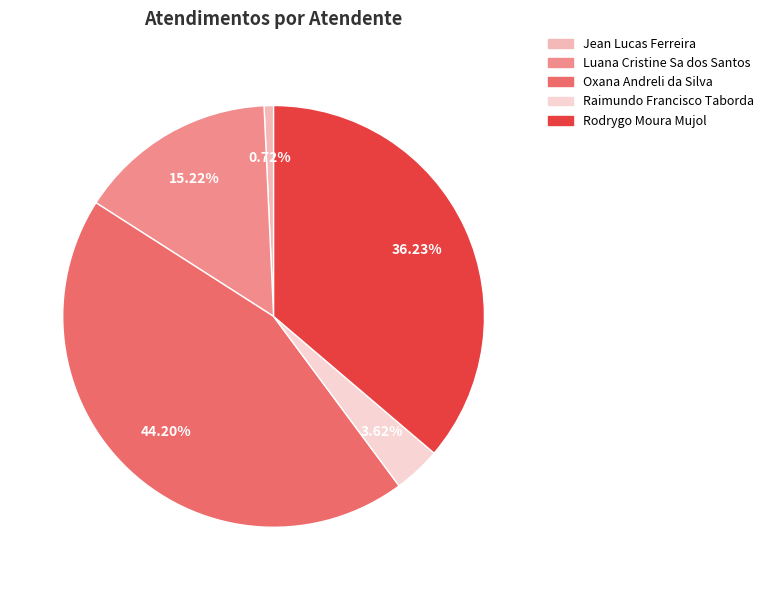

What is the total percentage of Raimundo Francisco Taborda and Luana Cristine Sa dos Santos?

18.8%